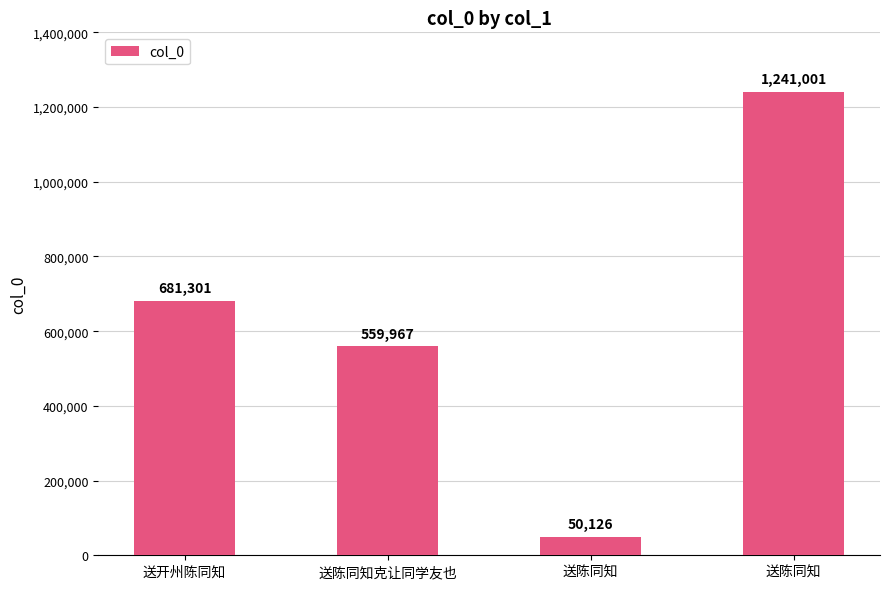

Reading left to right, what are all the values shown in this chart?

送开州陈同知=681301	送陈同知克让同学友也=559967	送陈同知=50126	送陈同知=1241001